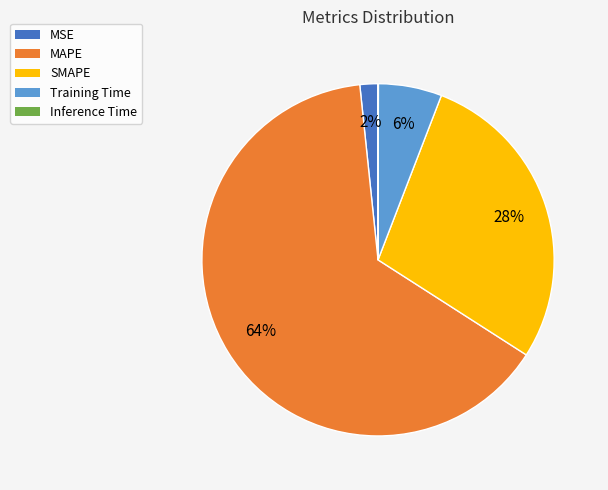

To the nearest percent, what is the difference between the largest and smallest slice percentages?

64%